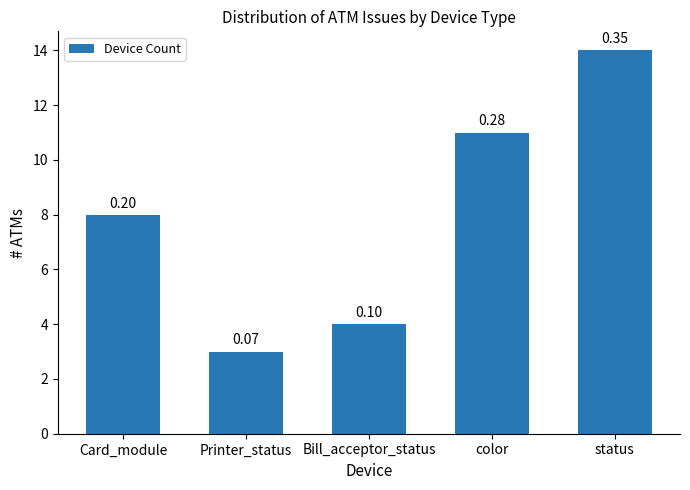

How many bars are there in total?

5